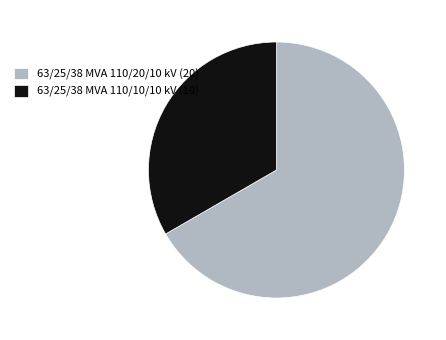

How many slices are in this pie chart?

2